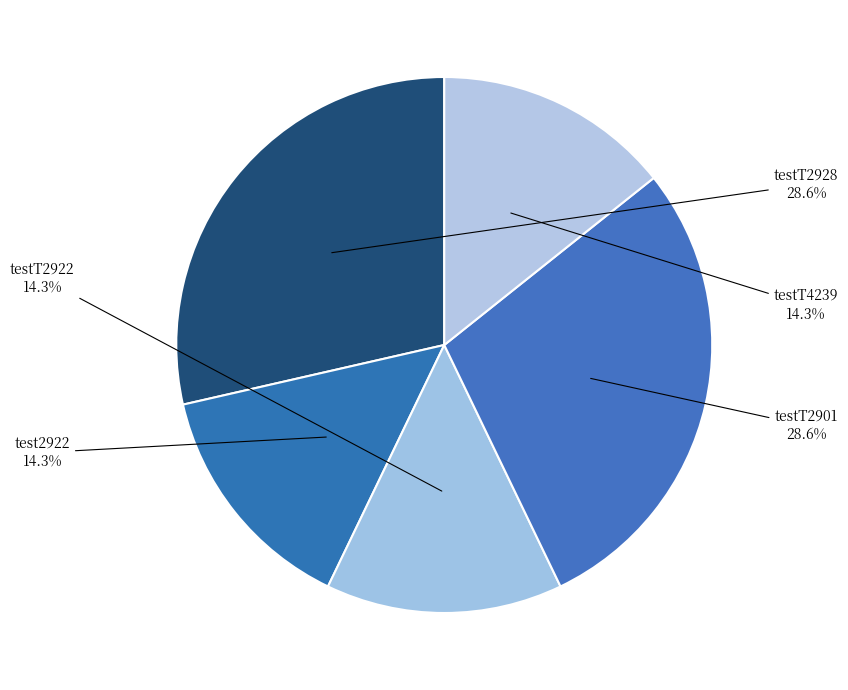

Between test2922 and testT2928, which is larger?

testT2928